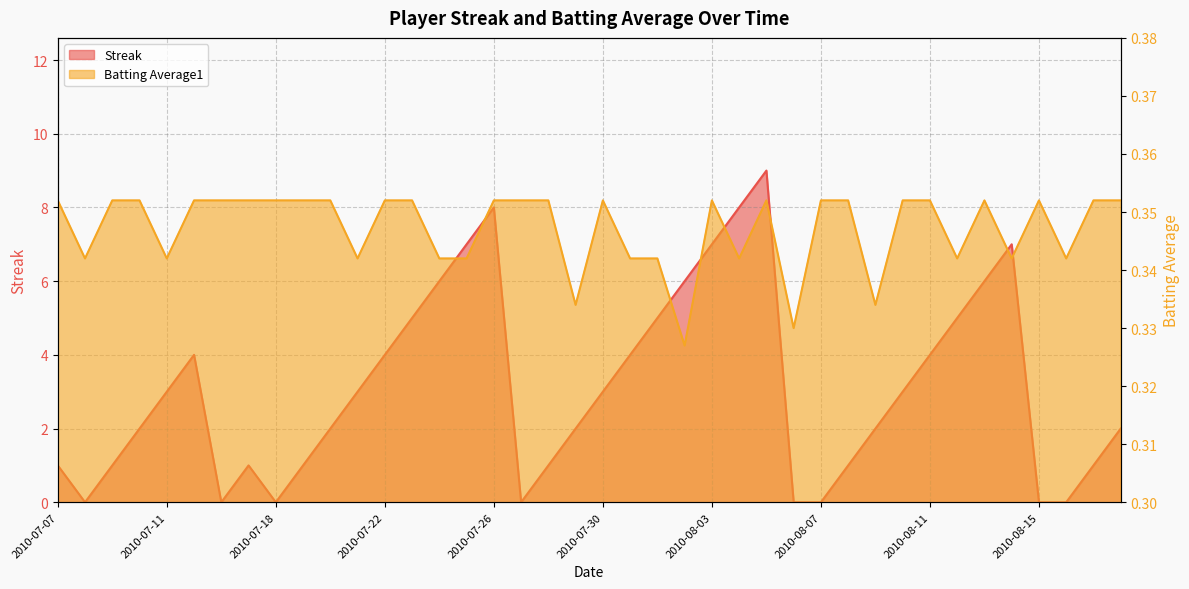

The value of Streak at 2010-08-03 is 7.0. True or false?

True